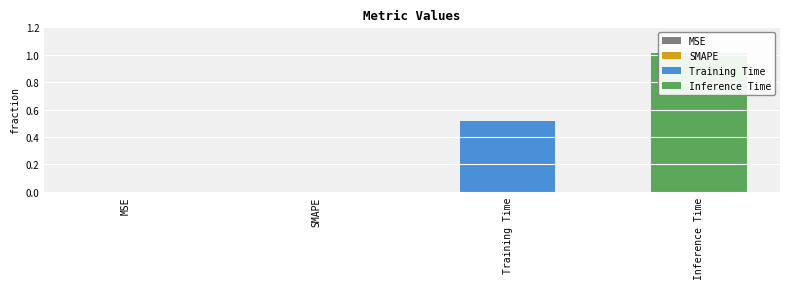

Count the number of categories in the chart.

4